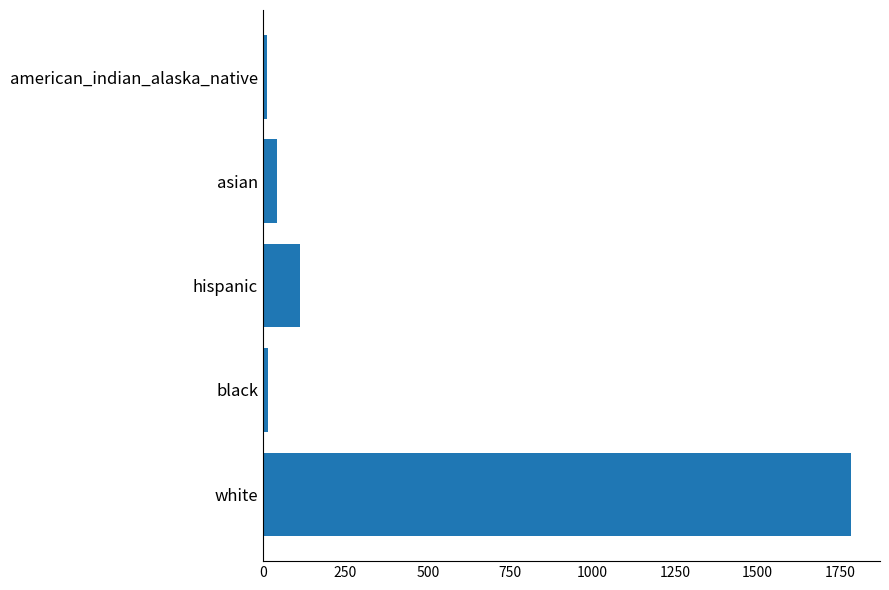

How many data points does each series have?

5